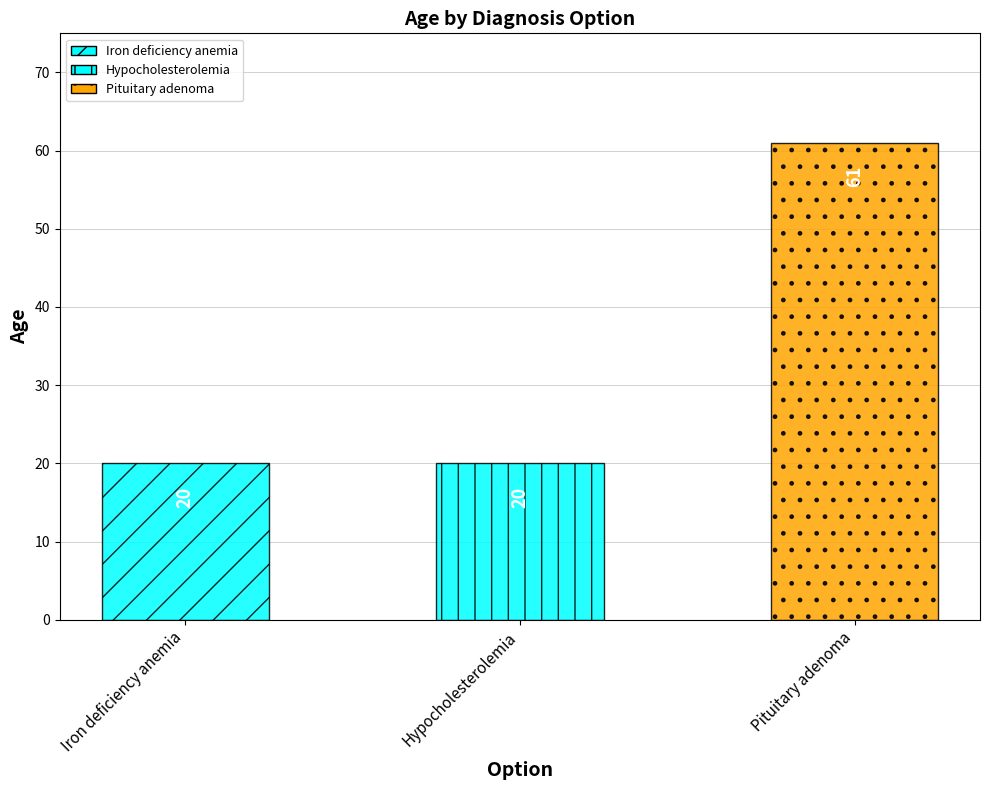

What is the label of the 1st bar from the left?

Iron deficiency anemia